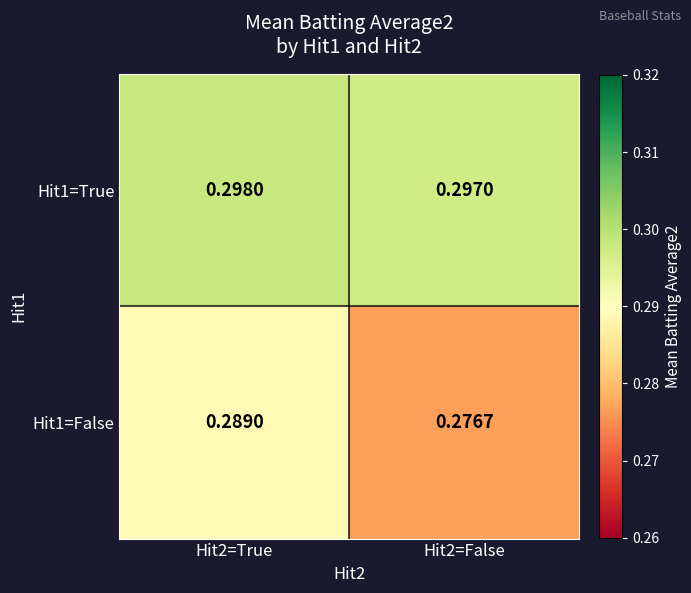

Is the value of Hit1=False at Hit2=False greater than the value of Hit1=True at Hit2=False?

No